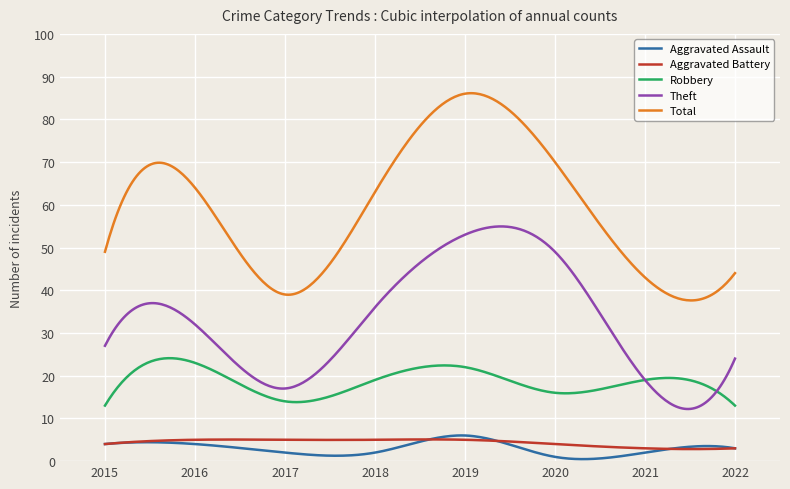

What is the greatest value displayed?

86.1